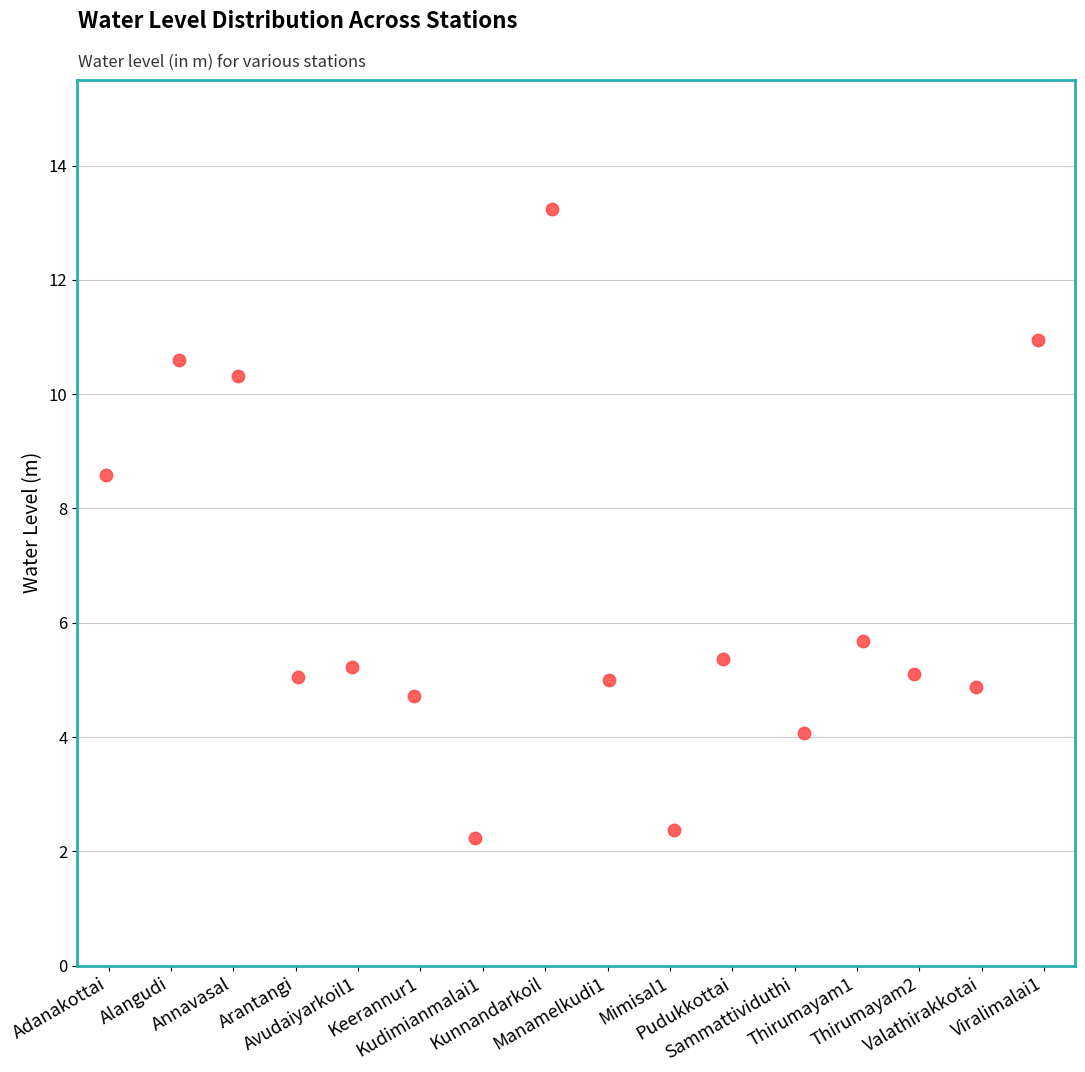

What is the range of X values (max minus min)?

14.9